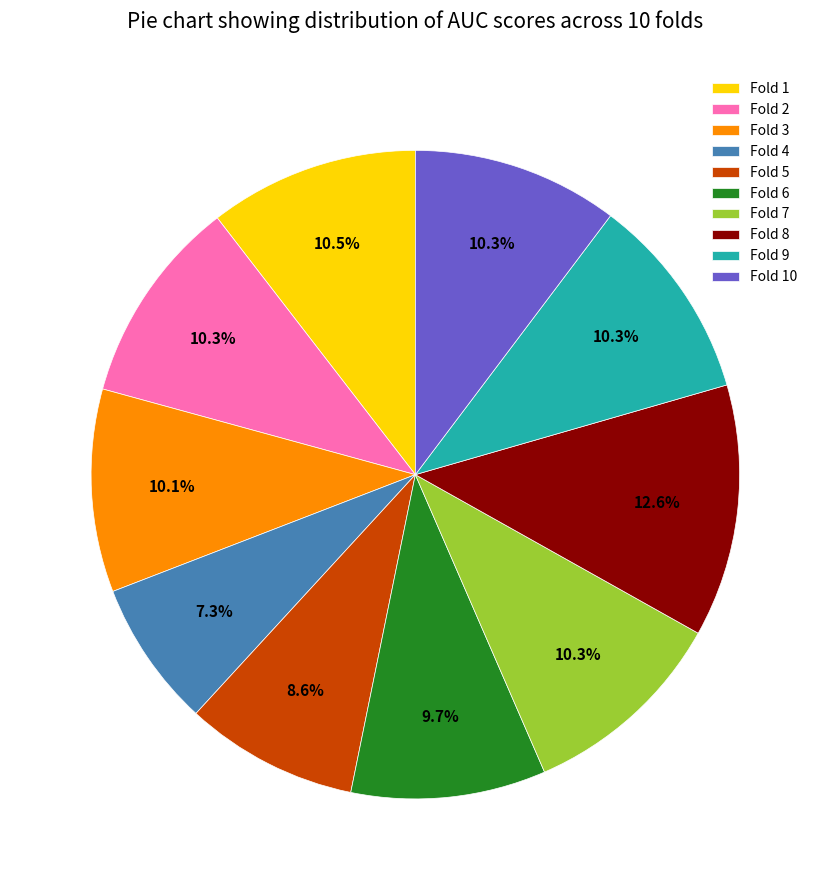

Count the number of slices in the pie.

10